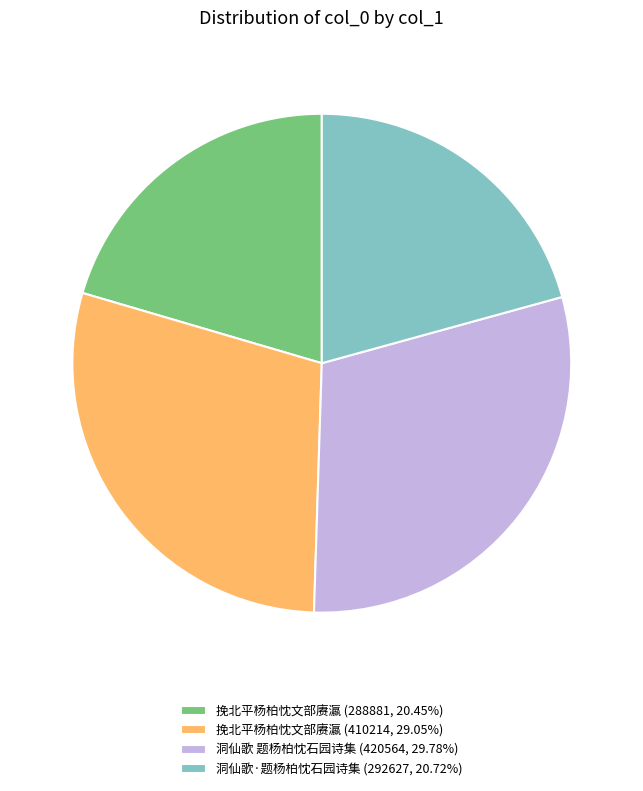

Do 挽北平杨柏忱文部赓瀛 (410214, 29.05%) and 洞仙歌 题杨柏忱石园诗集 (420564, 29.78%) together represent more than half of the pie?

Yes